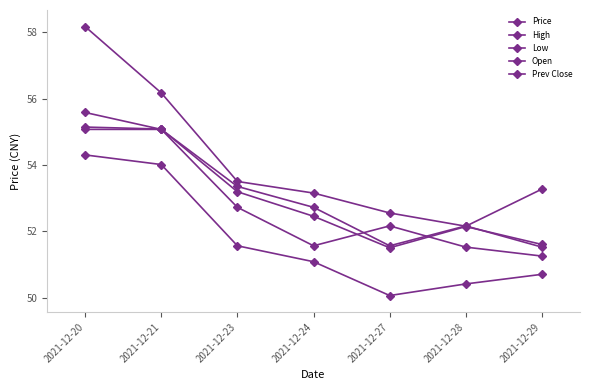

How many interior local valleys does the Low series have?

1